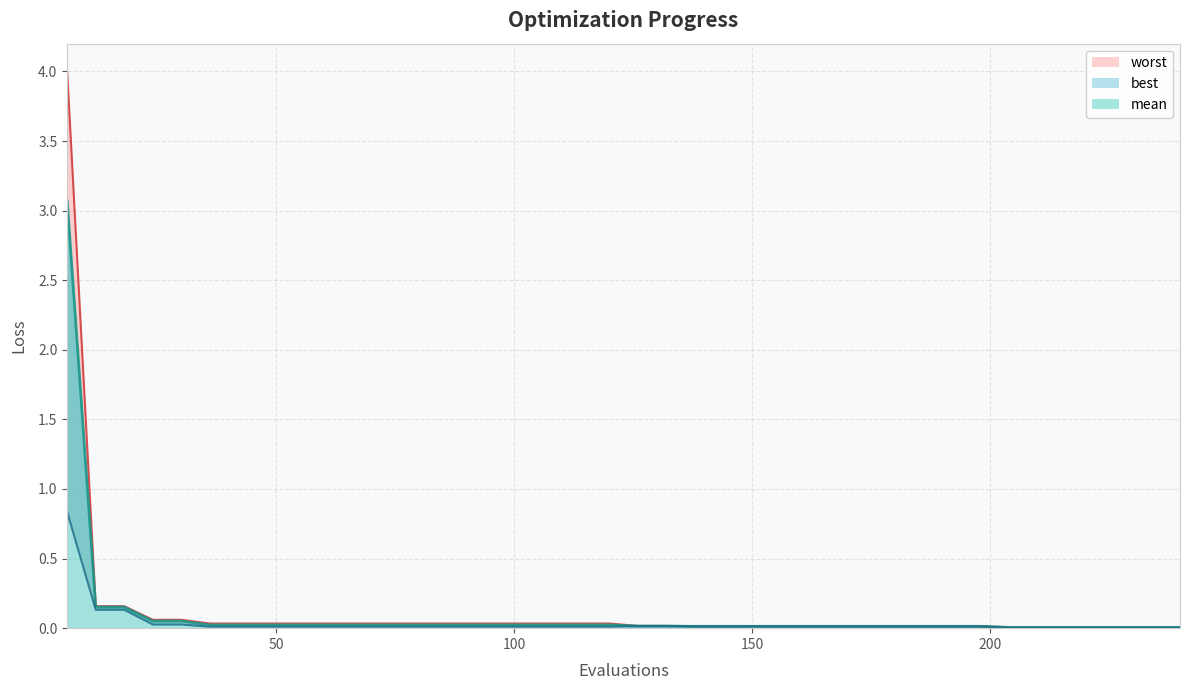

At how many categories does at least one series exceed 0?

40